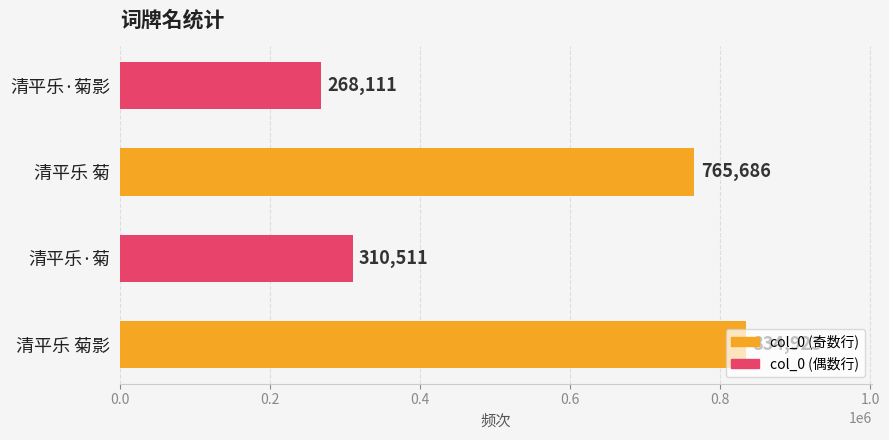

List the labels in order of value, largest first.

清平乐 菊影, 清平乐 菊, 清平乐·菊, 清平乐·菊影